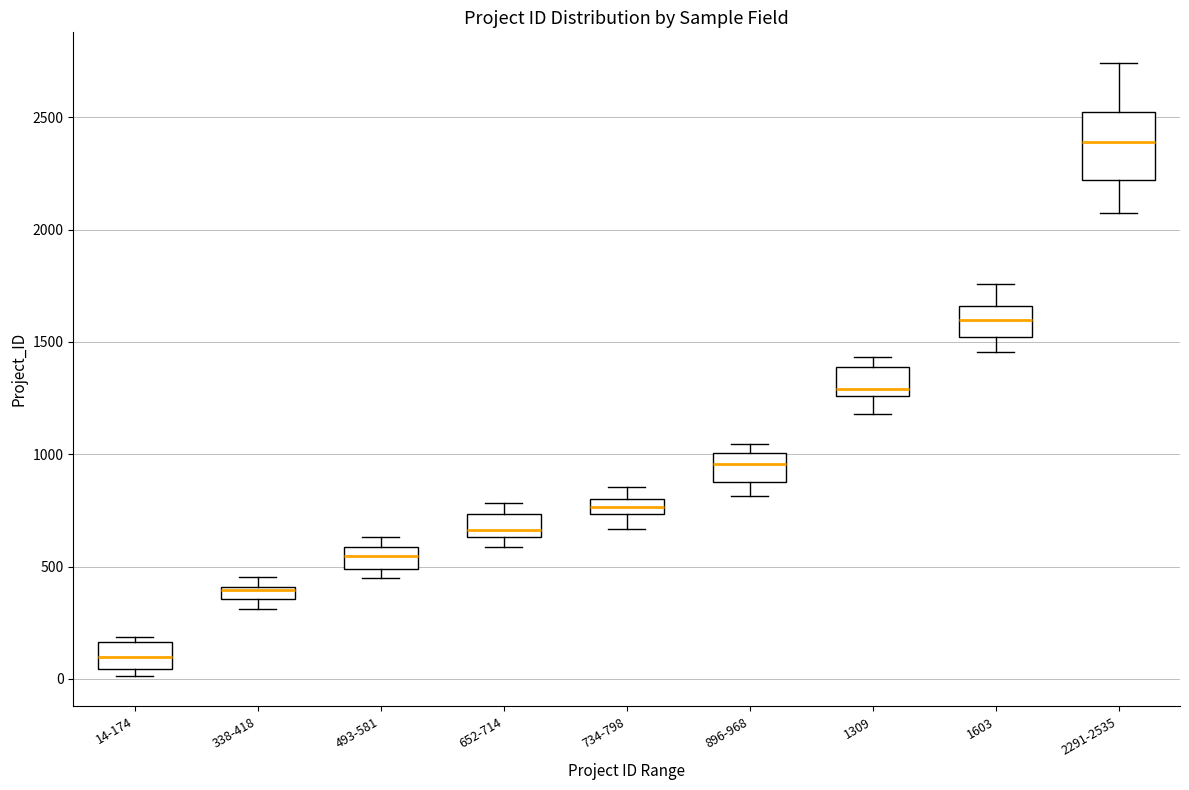

Where is the upper edge of the box for 652-714 on the y-axis? The values are not printed on the chart, so give them approximately, as read against the axis.

750